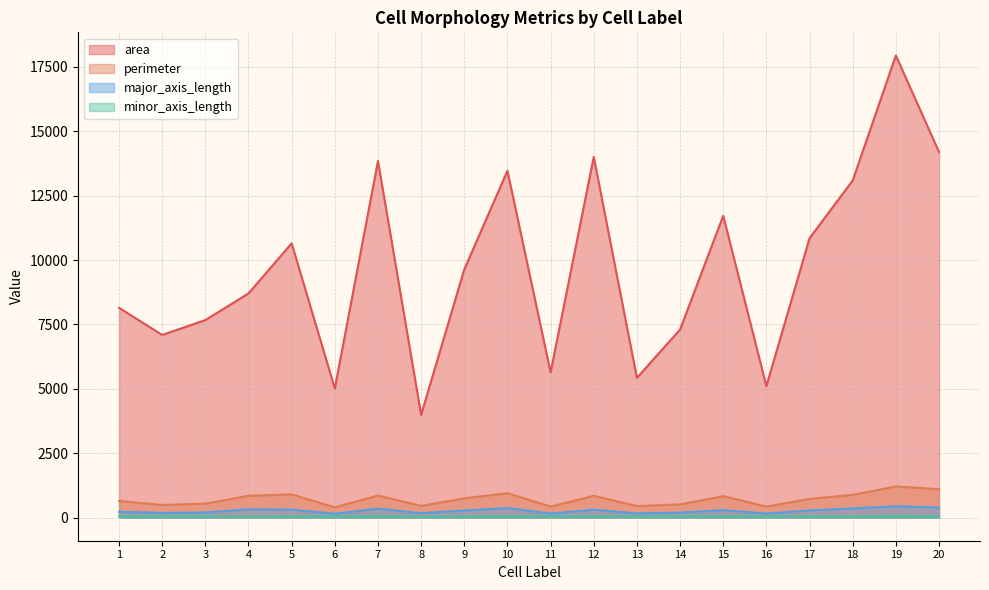

What is the sum of all major_axis_length values?

5297.5